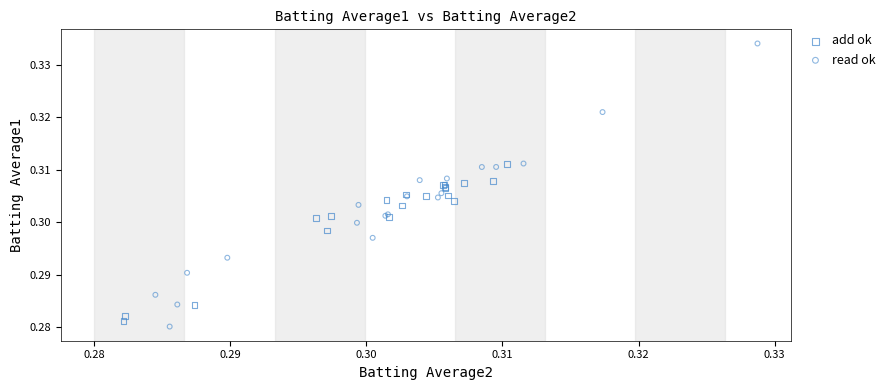

What are all the series names shown in the legend?

add ok, read ok